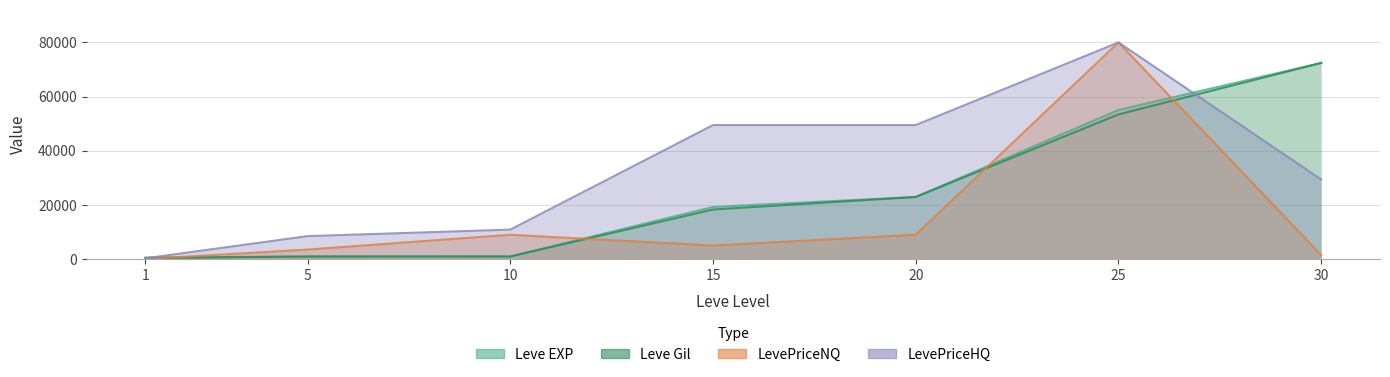

The LevePriceNQ series shows 81.0 at 1. True or false?

False